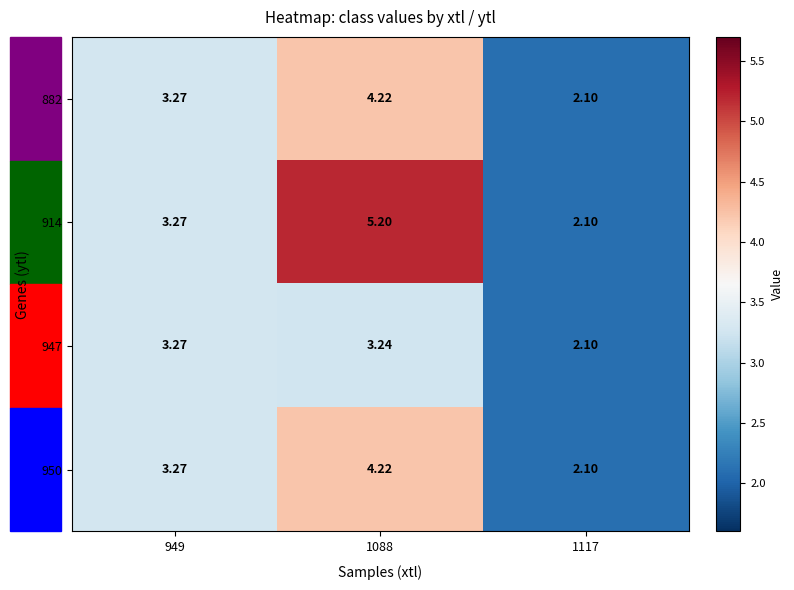

Is the value of 947 at 1088 greater than the value of 882 at 1088?

No